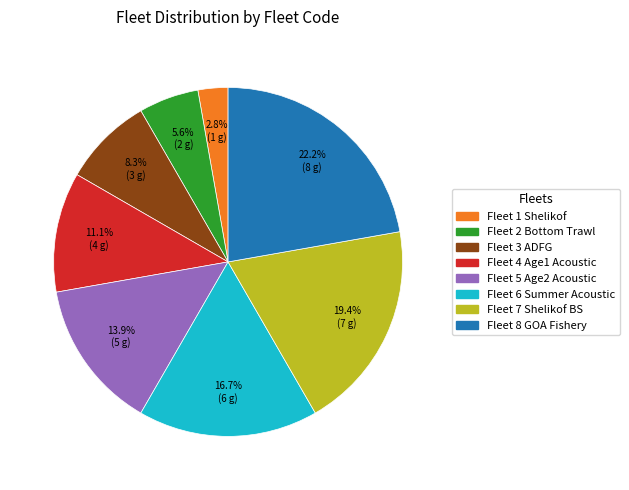

Is there any slice that represents more than half of the pie?

No